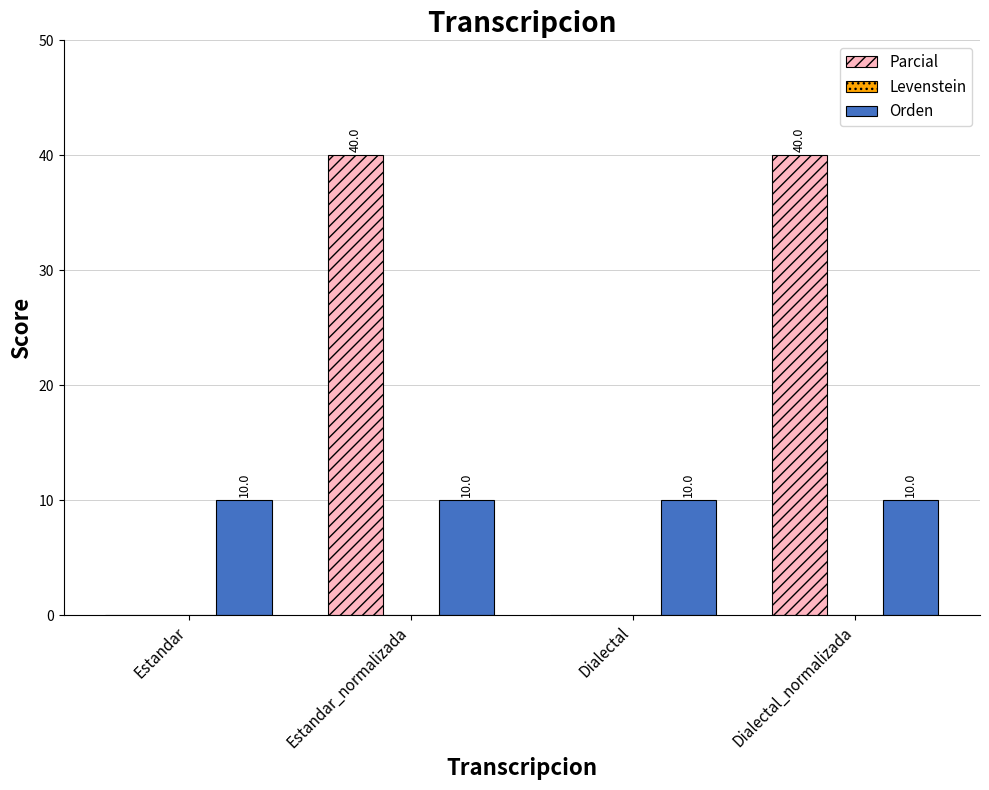

What is the greatest value displayed?

40.0